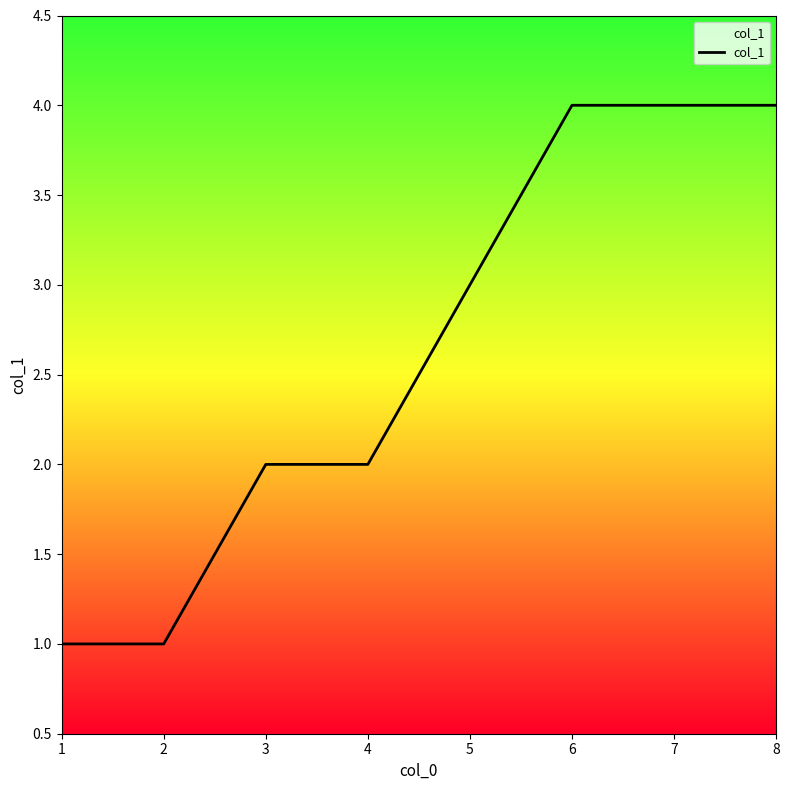

True or false: the data has more than 2 interior local peaks.

False